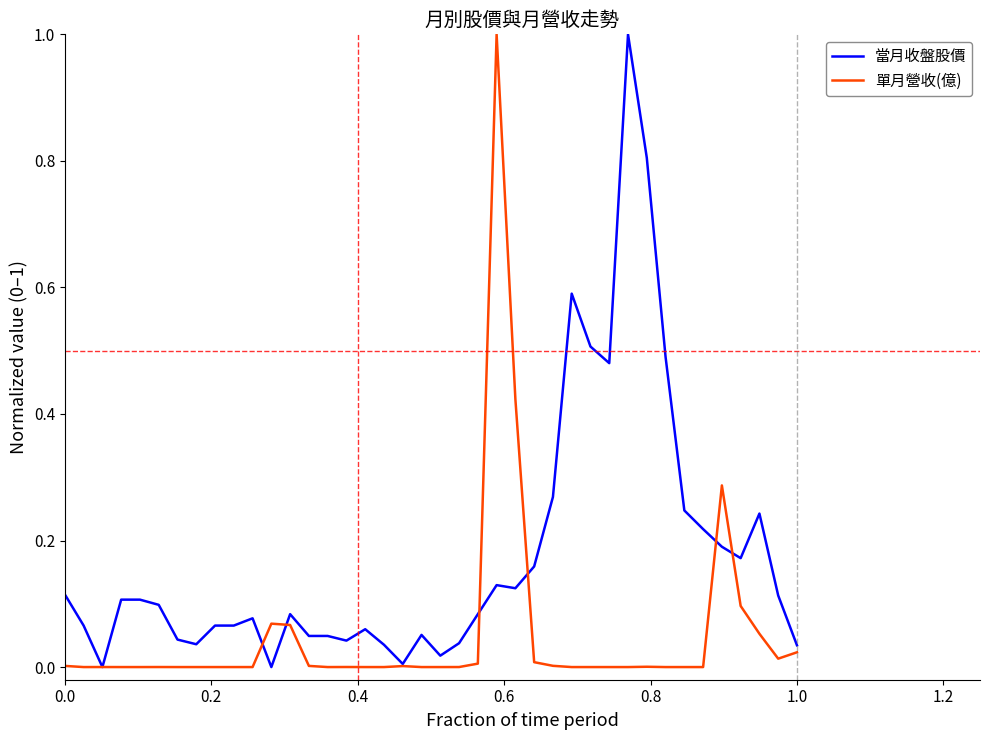

What is the highest value of the 當月收盤股價 series?

1.0